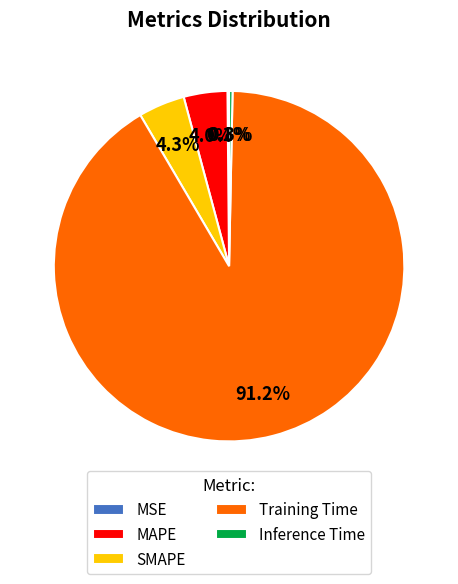

To the nearest percent, what is the difference between the largest and smallest slice percentages?

91%